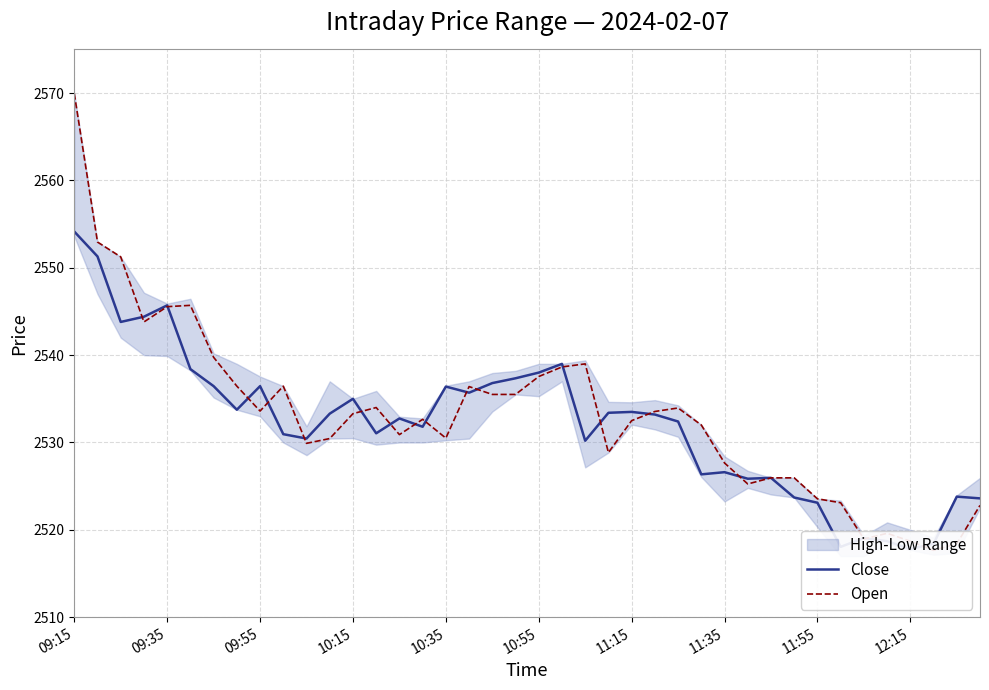

Between 10:15 and 11:15, which is larger?

10:15